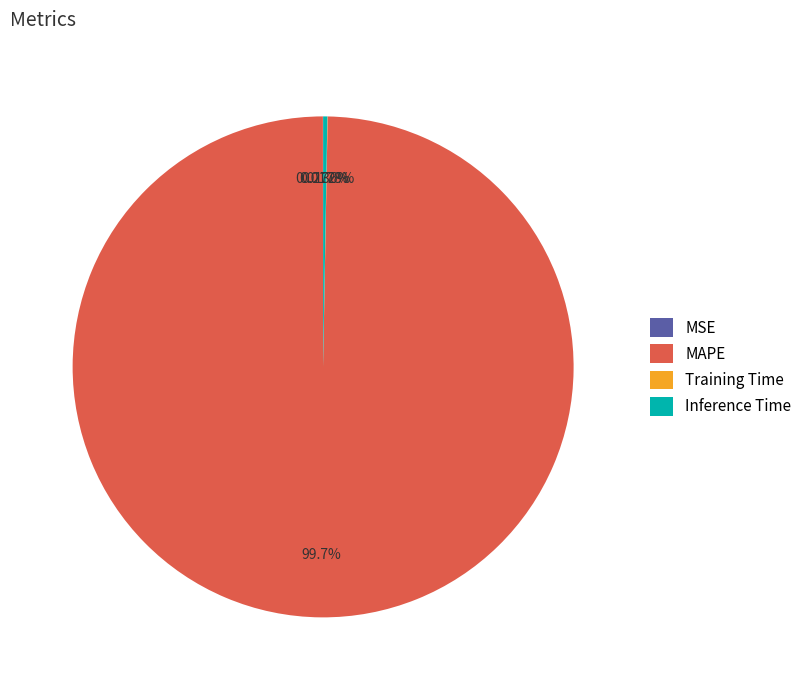

What is the largest slice in the pie chart?

MAPE